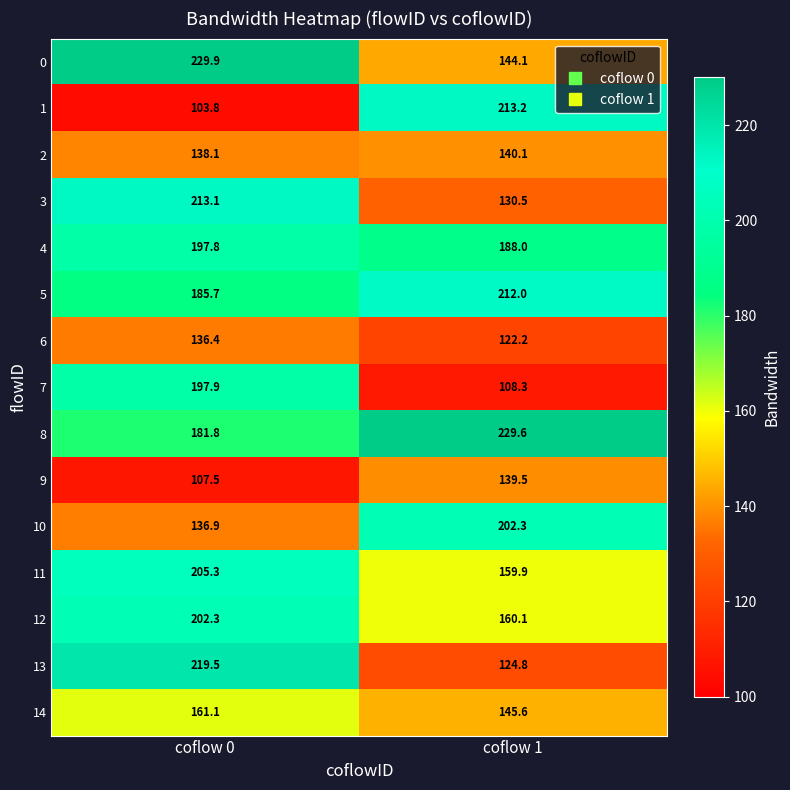

What is the difference between the highest and lowest values at coflow 1?

121.3